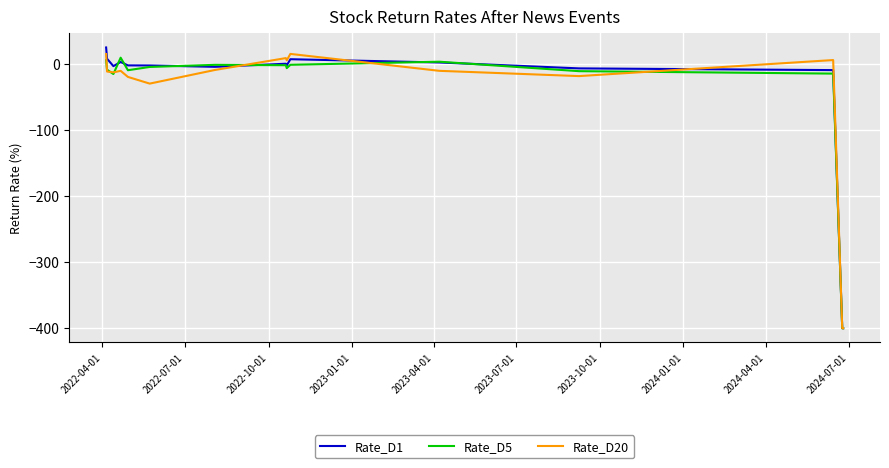

What is the difference between the second highest and minimum values in the Rate_D20 series?

415.1